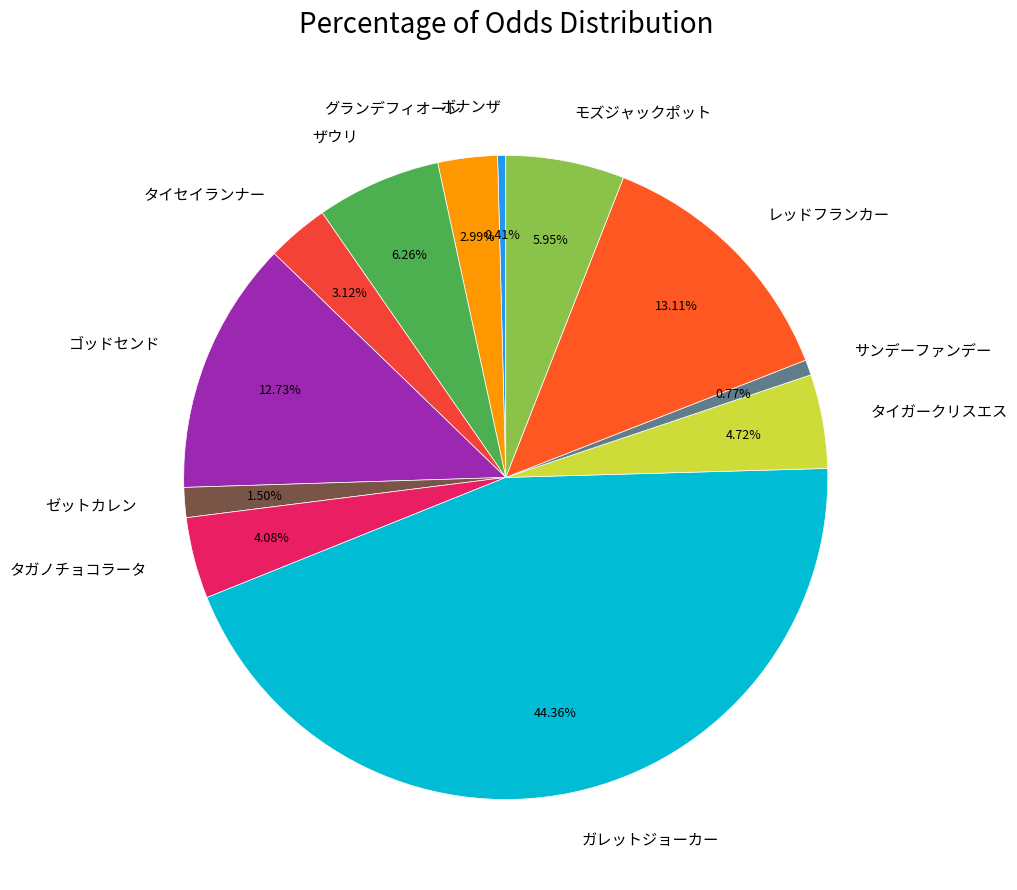

Approximately how many times larger is the value at タイセイランナー compared to グランデフィオーレ?

1.0